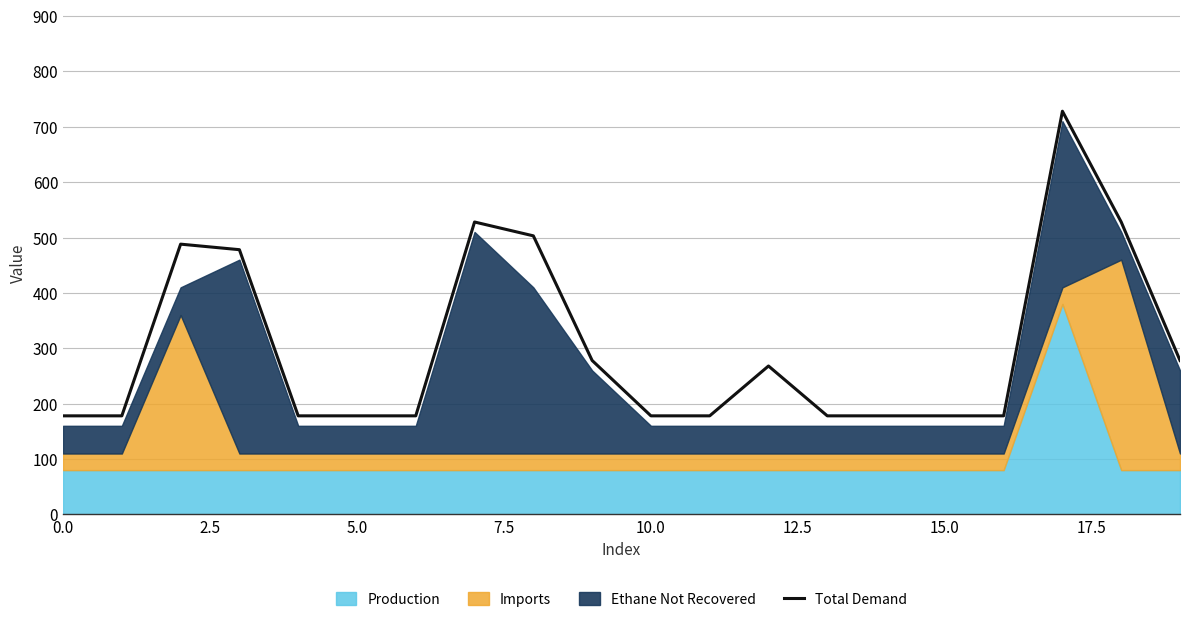

How many lines are shown in the chart?

1